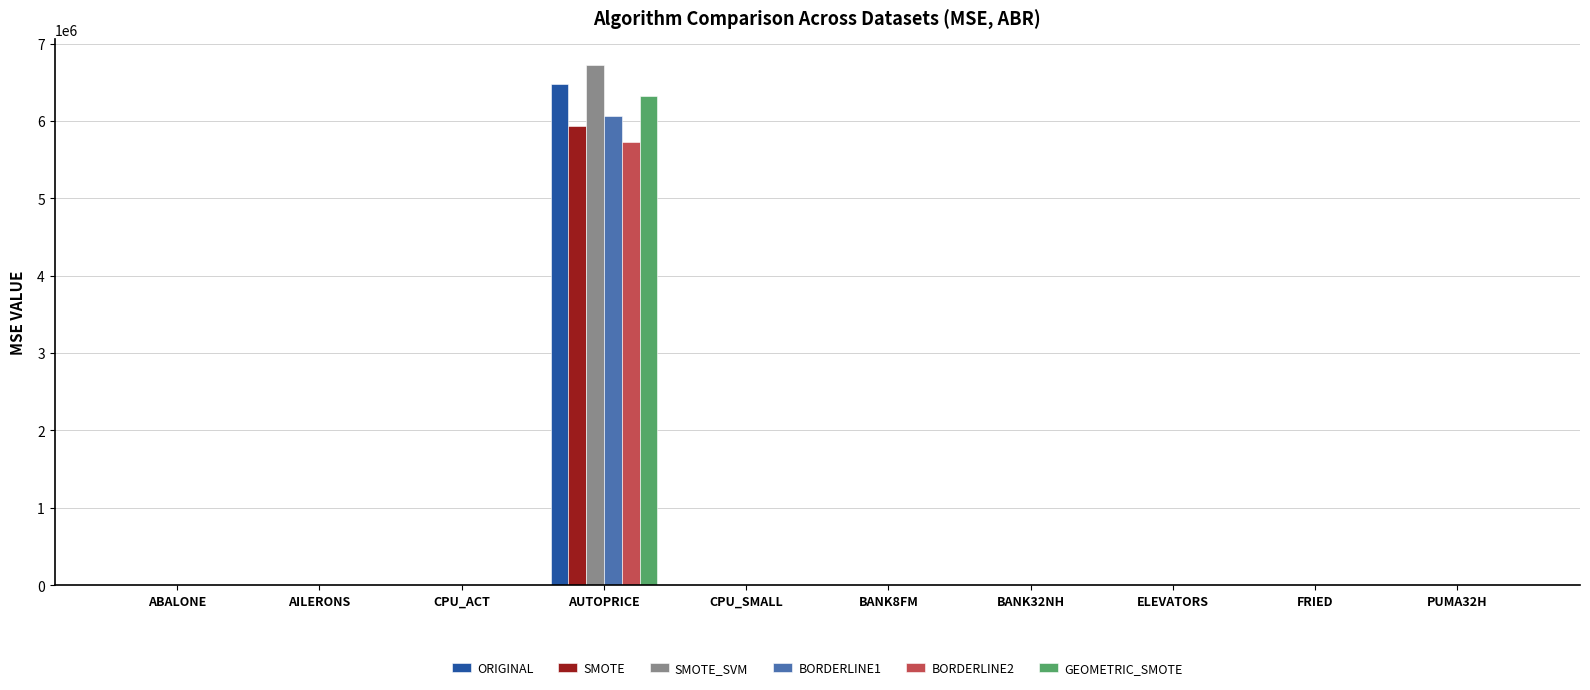

What is the sum of all SMOTE_SVM values?

6724292.3